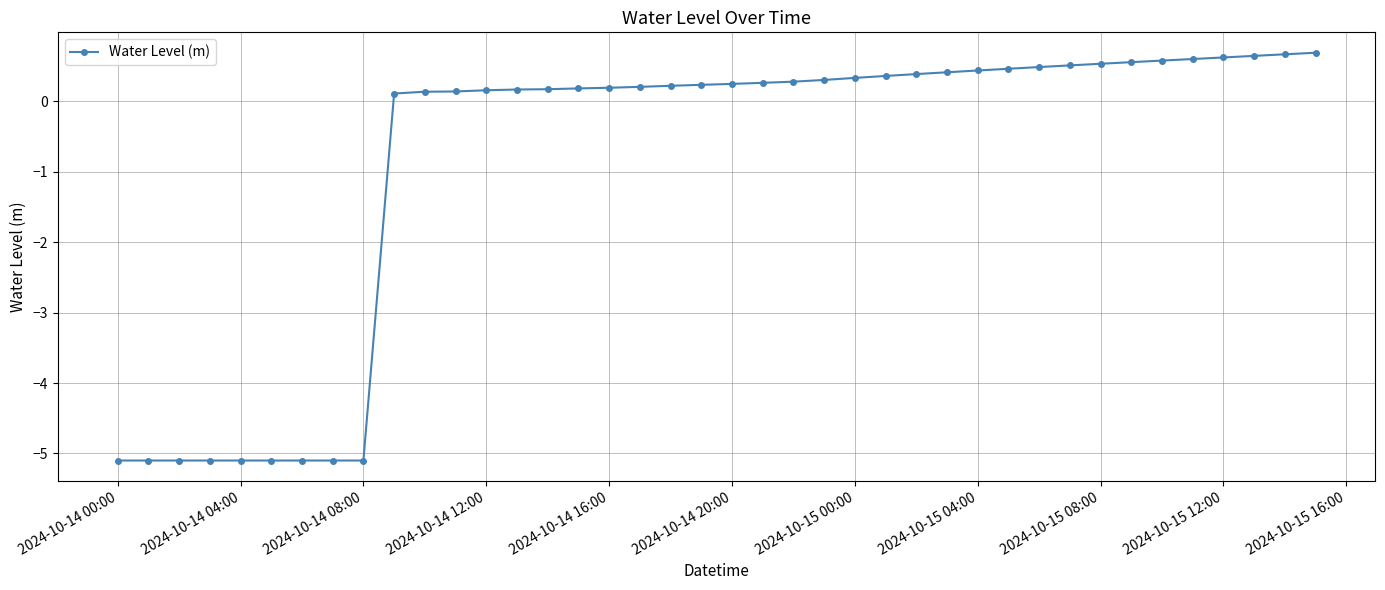

What is the greatest value displayed?

0.7